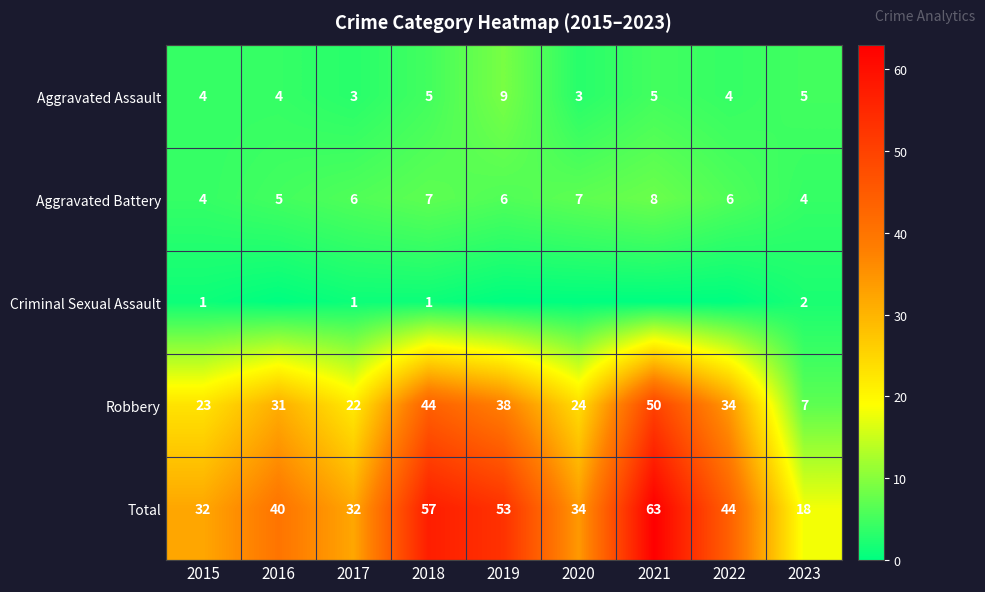

Is the value of Robbery at 2019 greater than the value of Aggravated Battery at 2022?

Yes